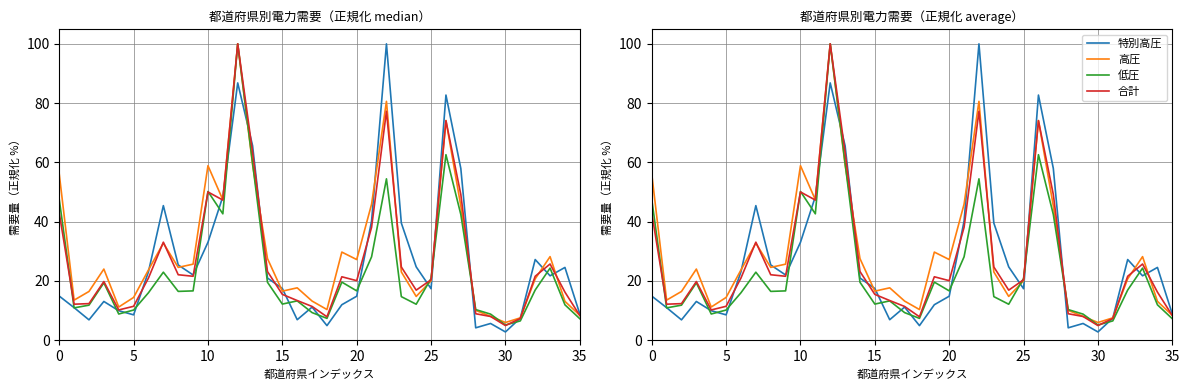

How many times do 高圧 and 低圧 cross each other?

5